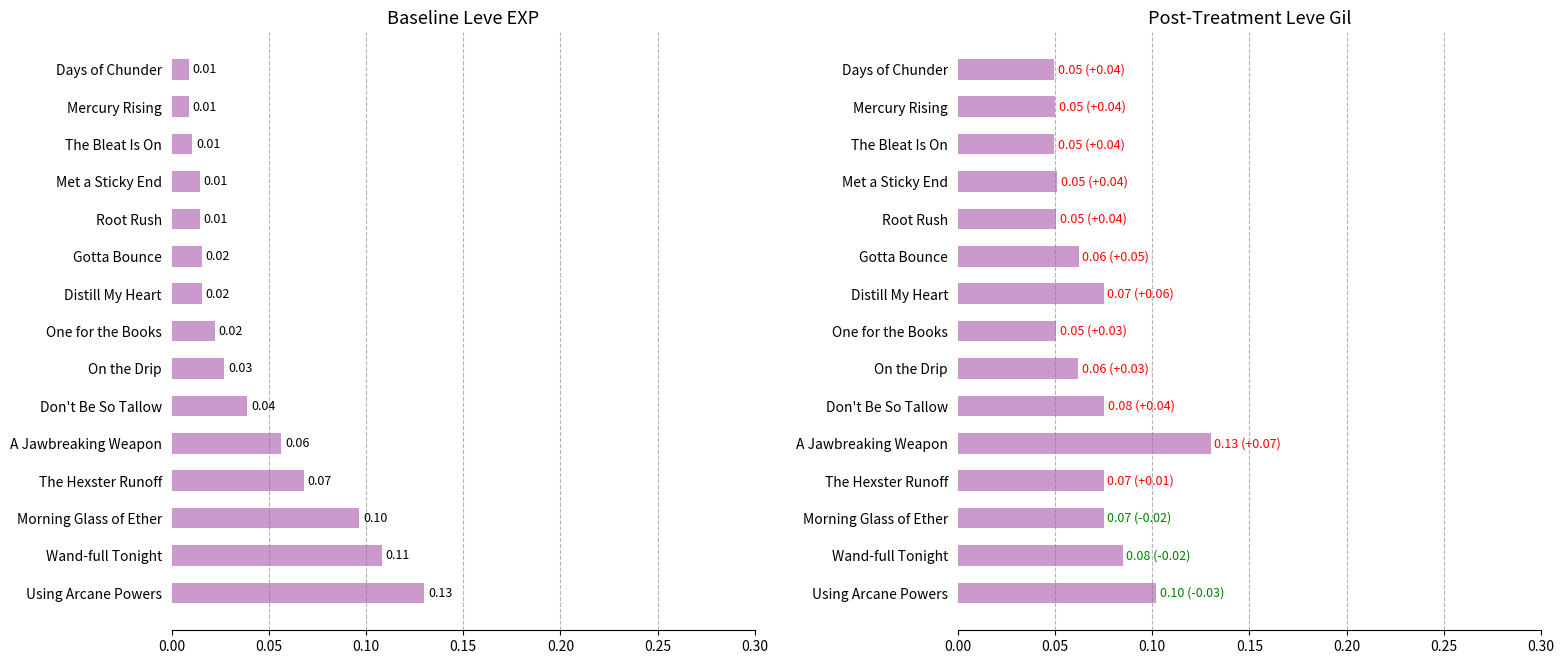

Is the value of Leve EXP at Gotta Bounce greater than the value of Leve Gil at Distill My Heart?

No